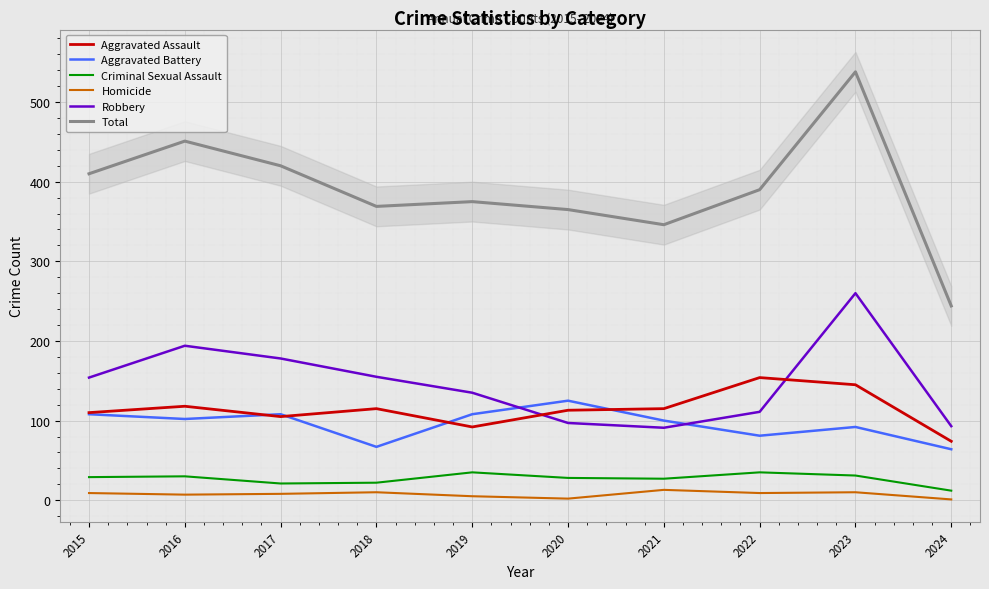

What is the difference between the maximum and minimum values in the Aggravated Battery series?

61